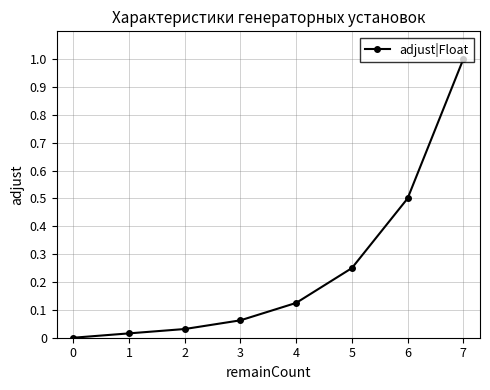

The chart shows a value of 1.5 at 7. True or false?

False